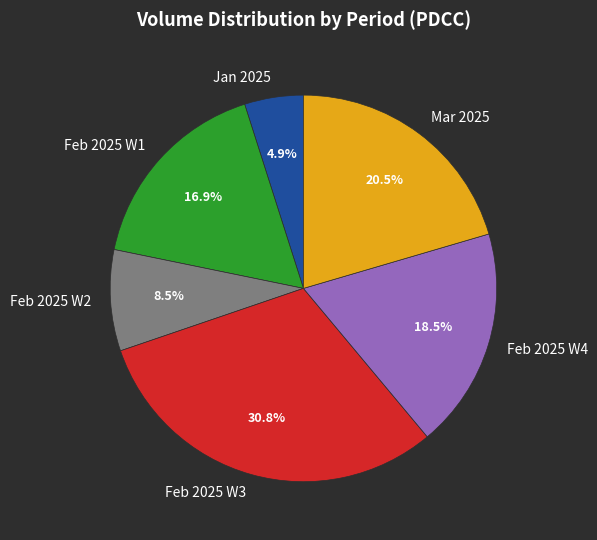

Is there a majority slice in this chart?

No